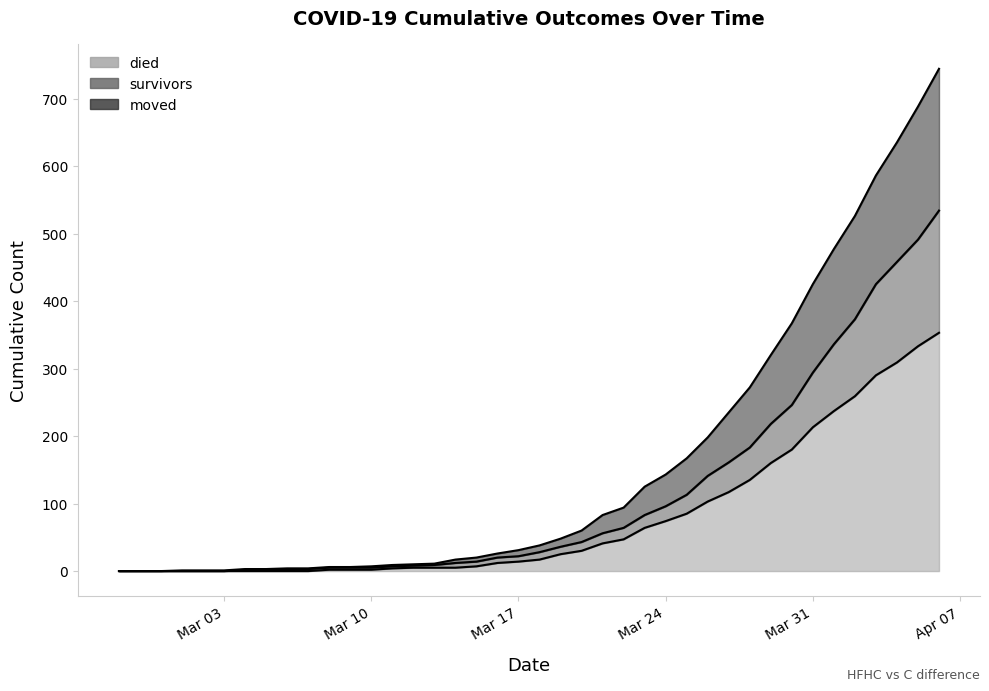

True or false: moved has a value of 210 at 2020-04-01.

False